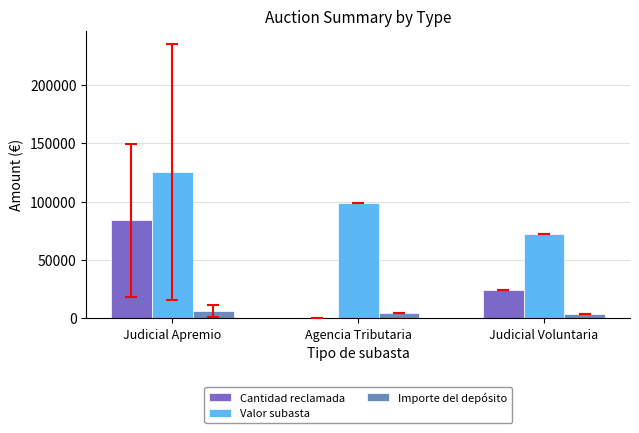

What is the total value across all series at Agencia Tributaria?

103667.0